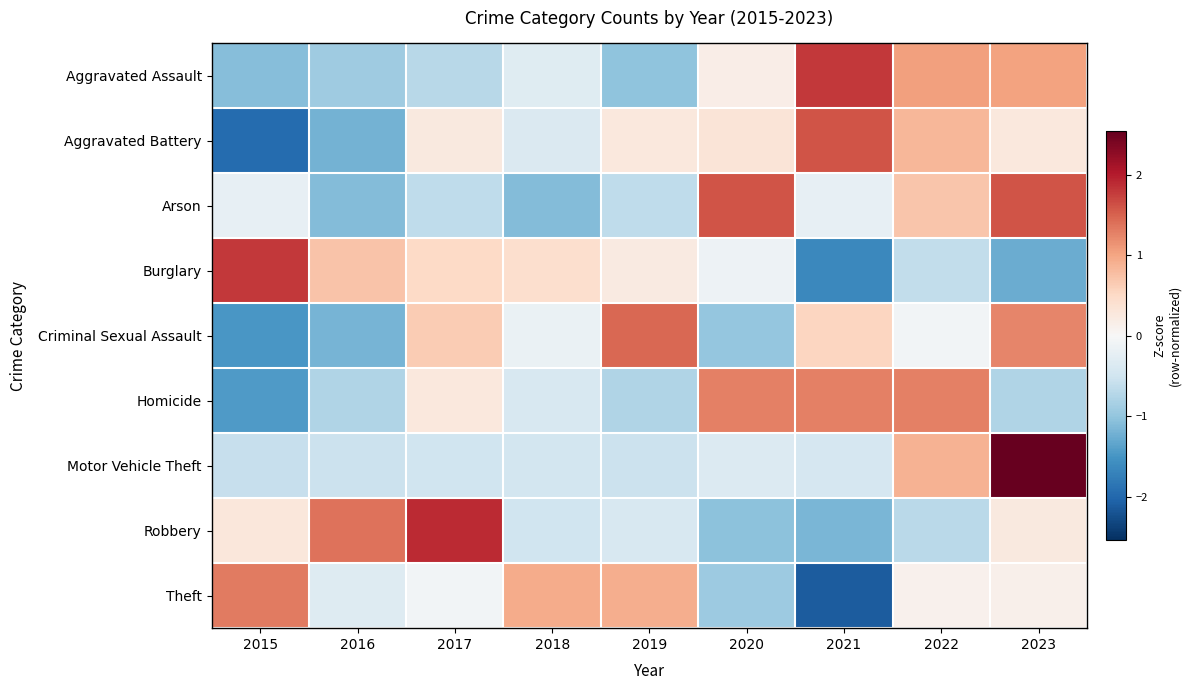

What is the smallest value displayed?

-2.1